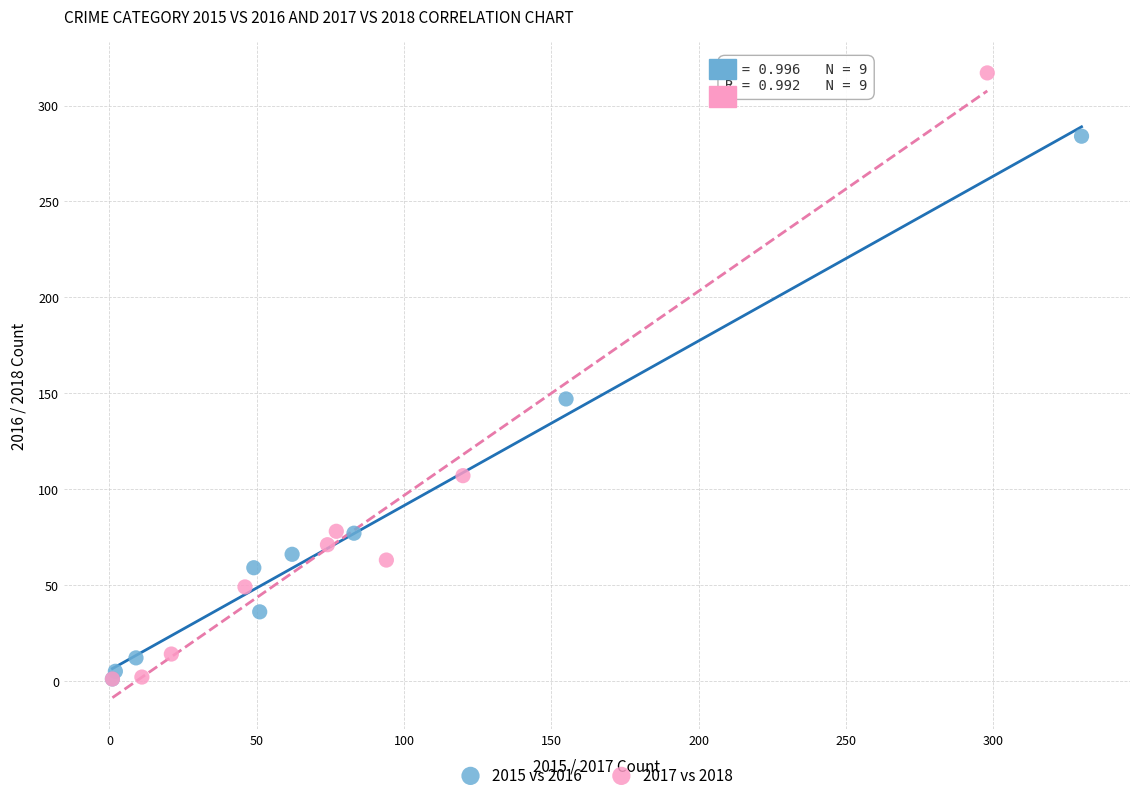

What are all the series names shown in the legend?

2015 vs 2016, 2017 vs 2018